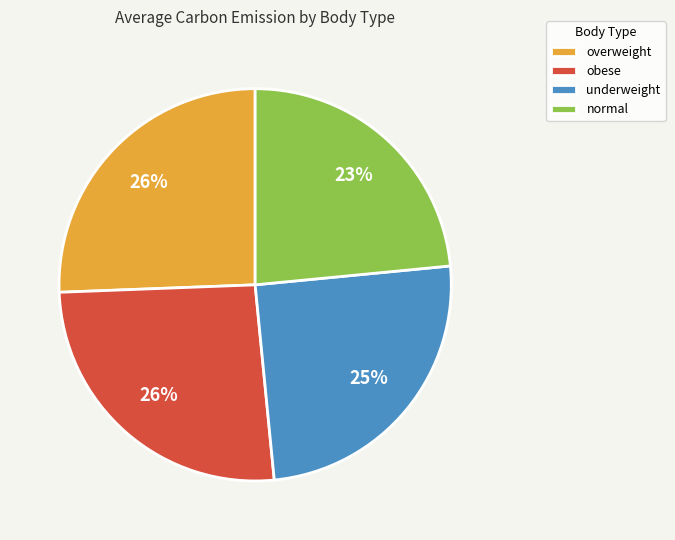

To the nearest percent, what is the difference between the obese and underweight slice percentages?

1%